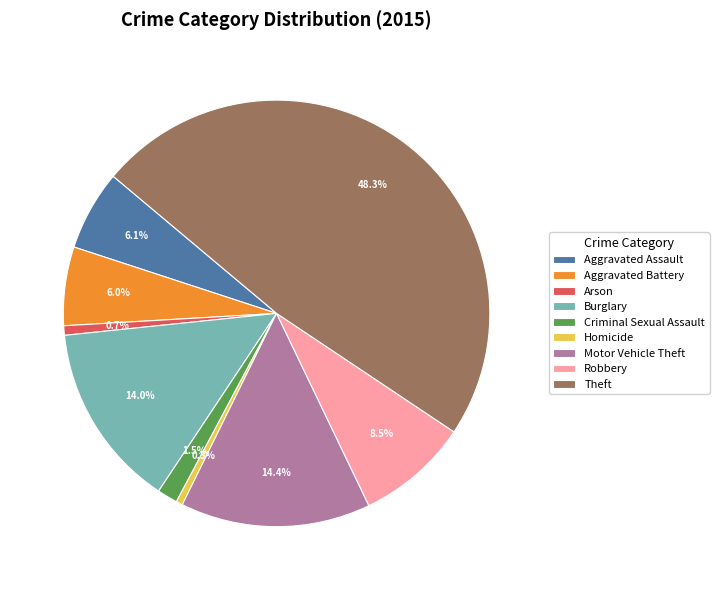

Is it true that Theft is 48% of the pie?

True